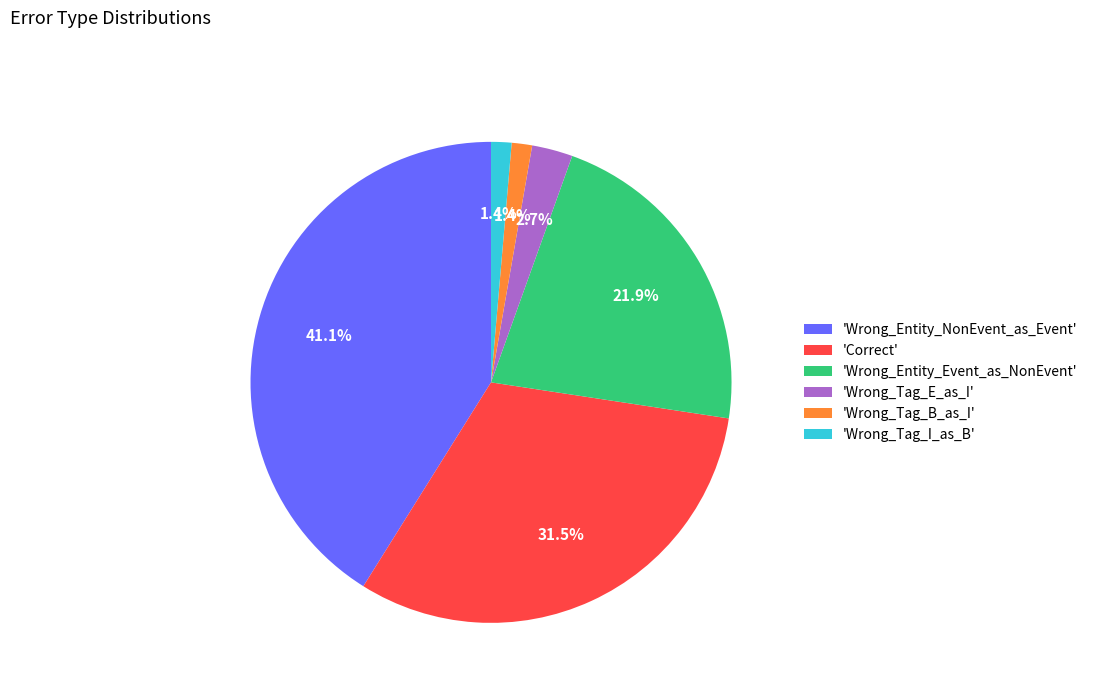

Does any single category account for the majority?

No